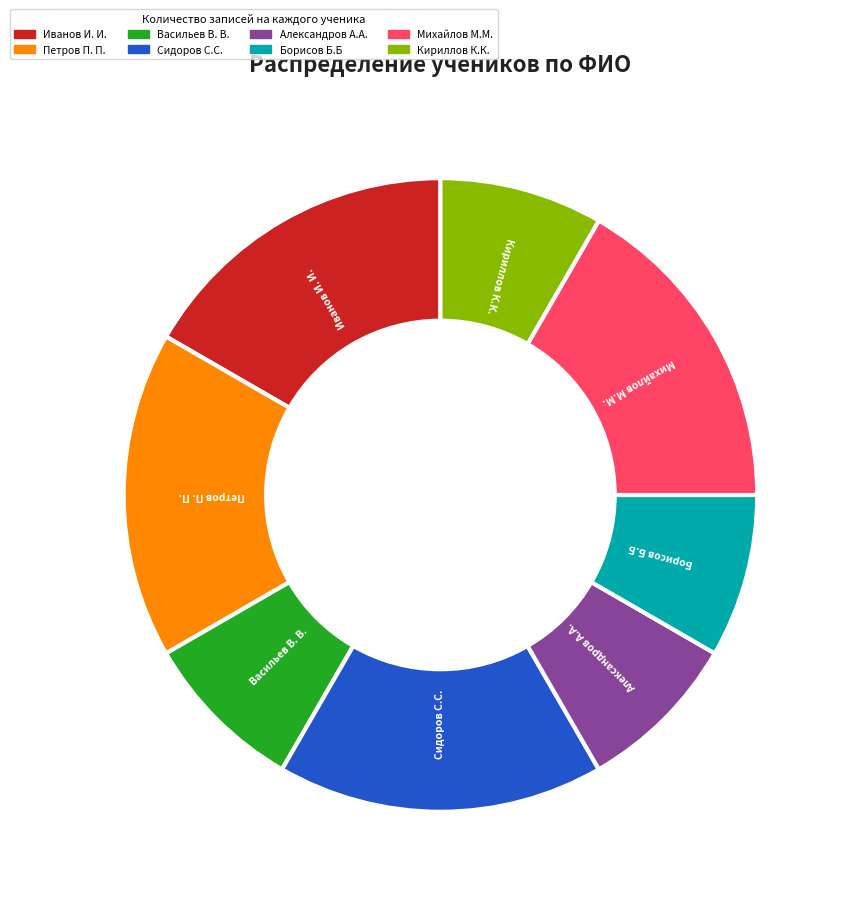

The Петров П. П. slice represents 1% of the pie. True or false?

False